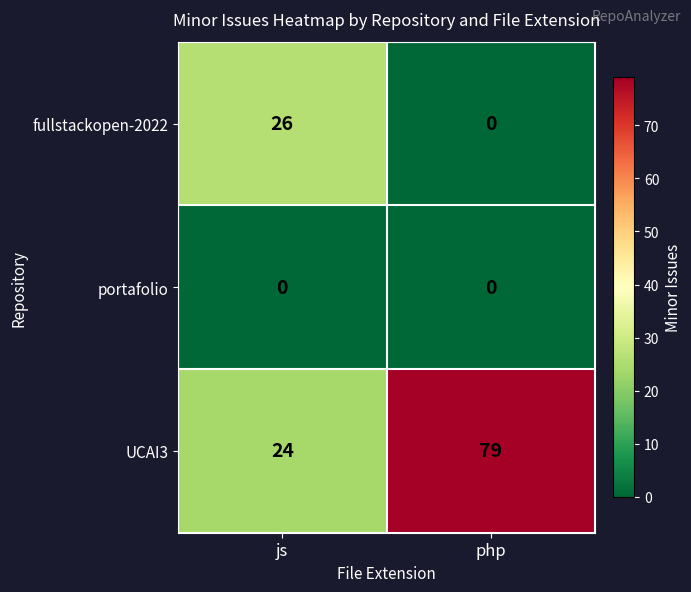

Which series has the largest total across all categories?

UCAI3